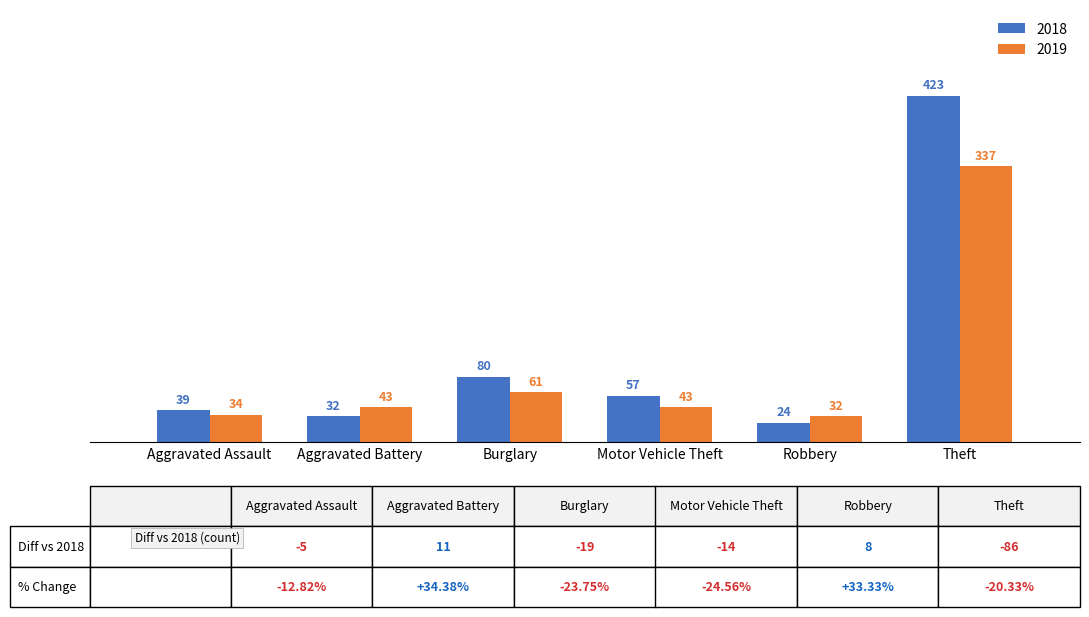

What is the difference between the 2018 values at Aggravated Assault and Robbery?

15